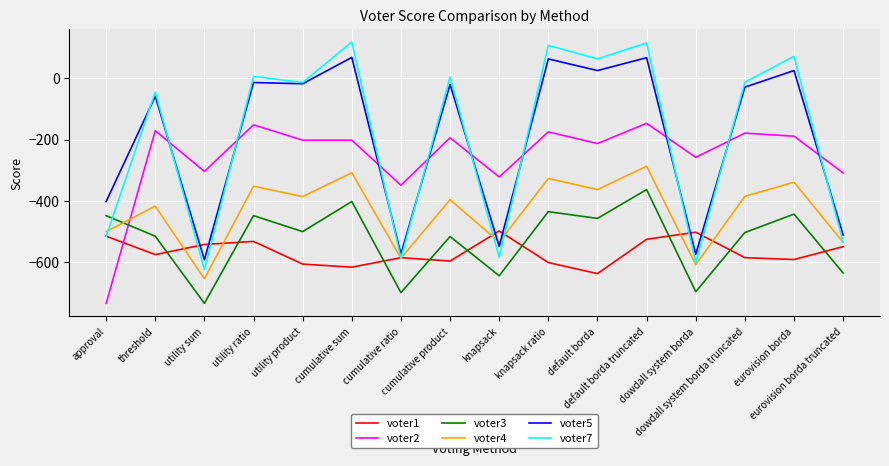

The voter3 series shows -443 at eurovision borda. True or false?

True